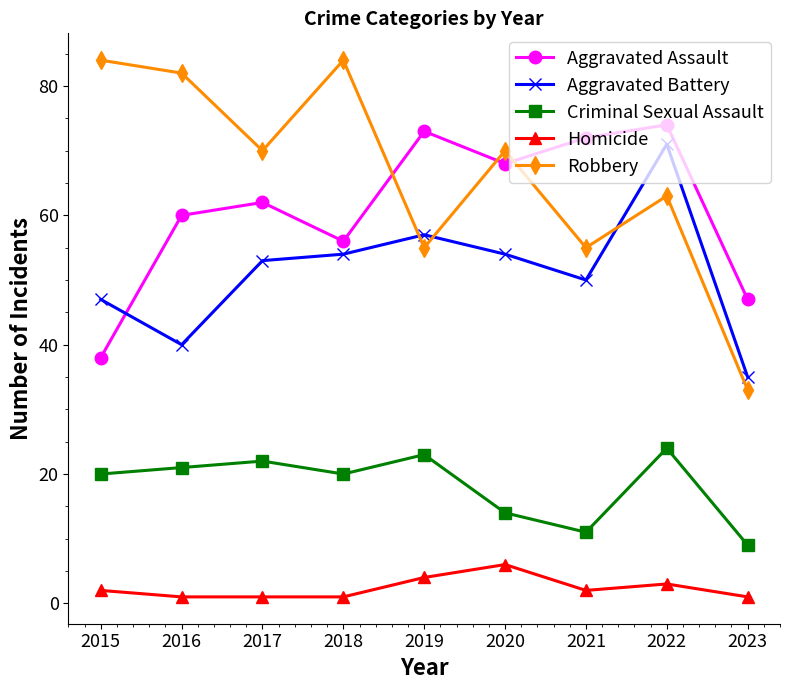

The Aggravated Battery series shows 11 at 2015. True or false?

False